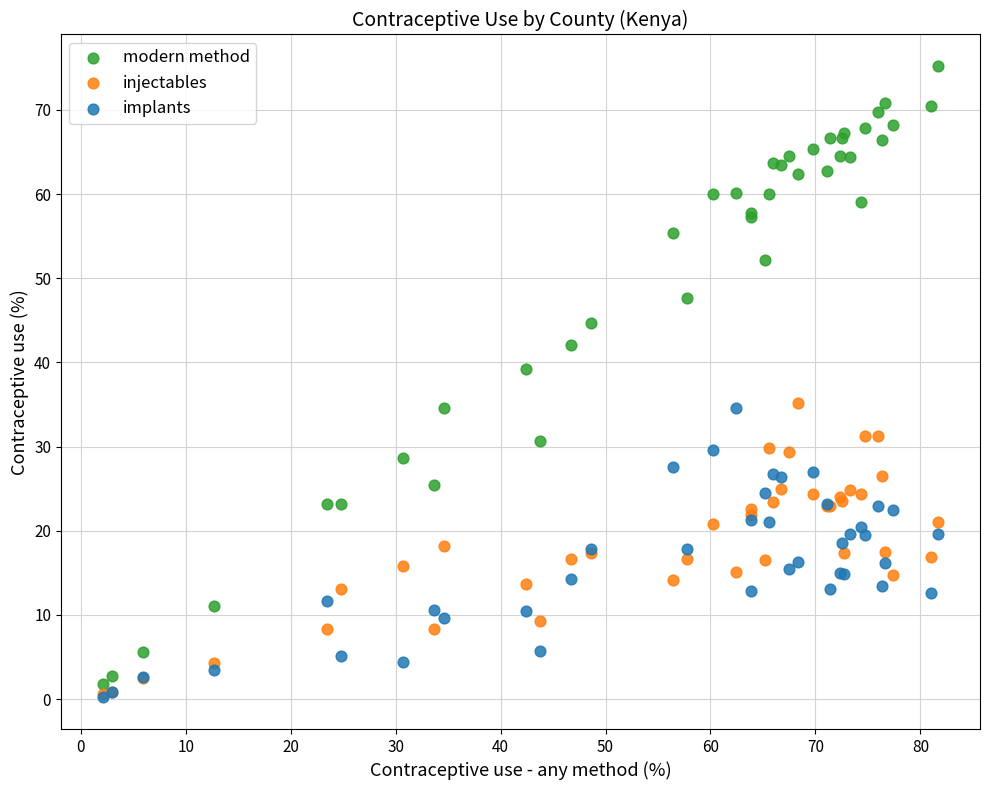

In the modern method series, what Y value is closest to 38?

39.2